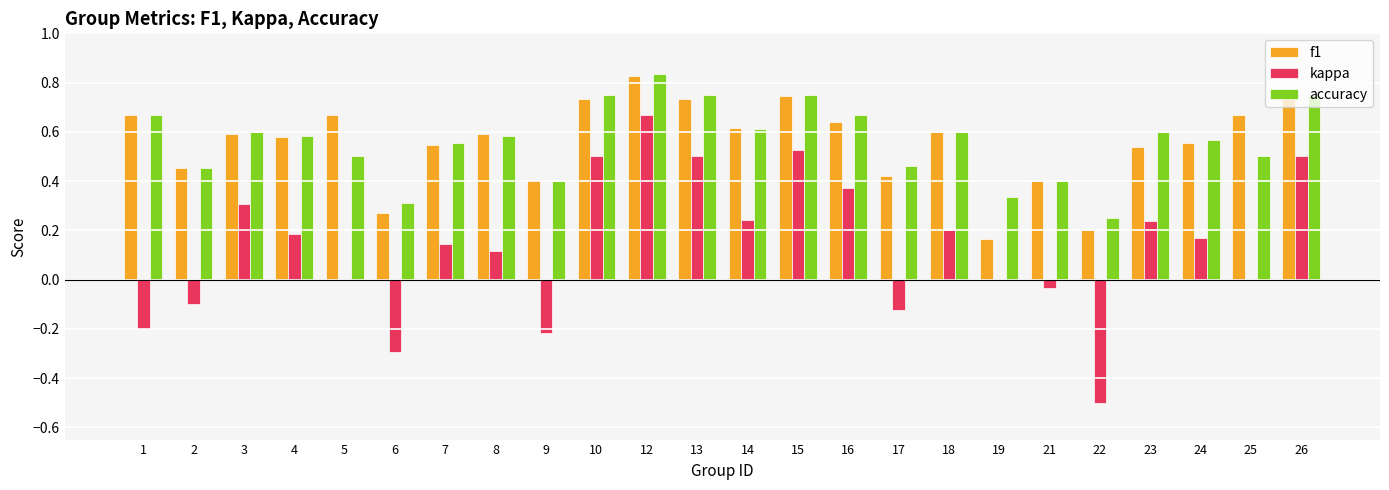

What are all the series names shown in the legend?

f1, kappa, accuracy